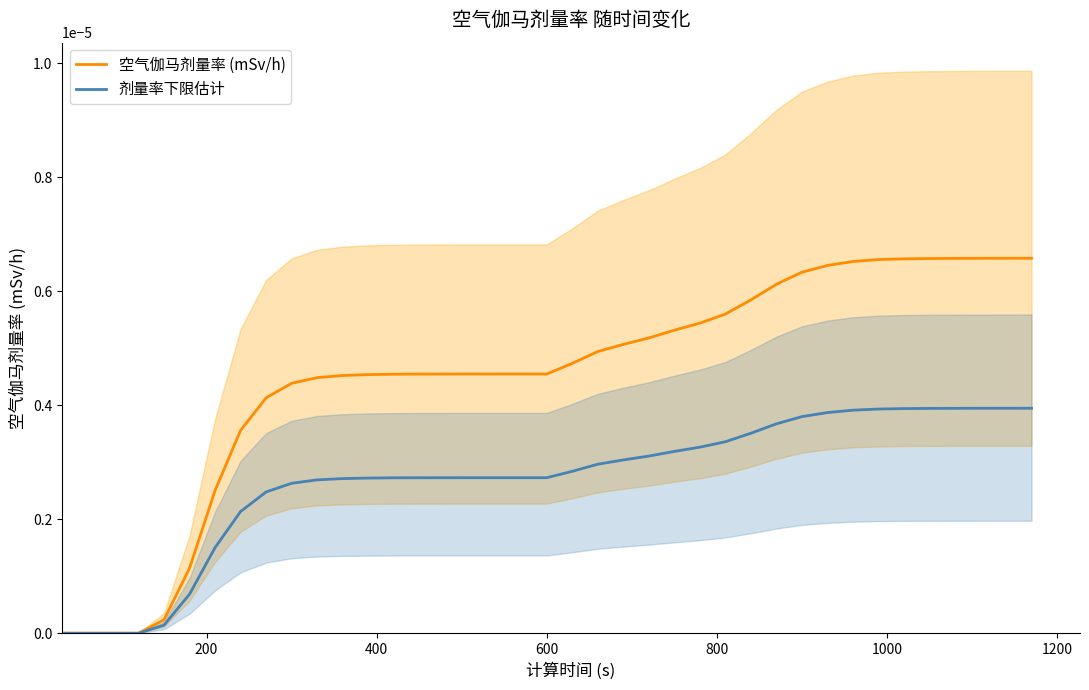

True or false: 空气伽马剂量率 (mSv/h) and 剂量率下限估计 intersect in this chart.

False